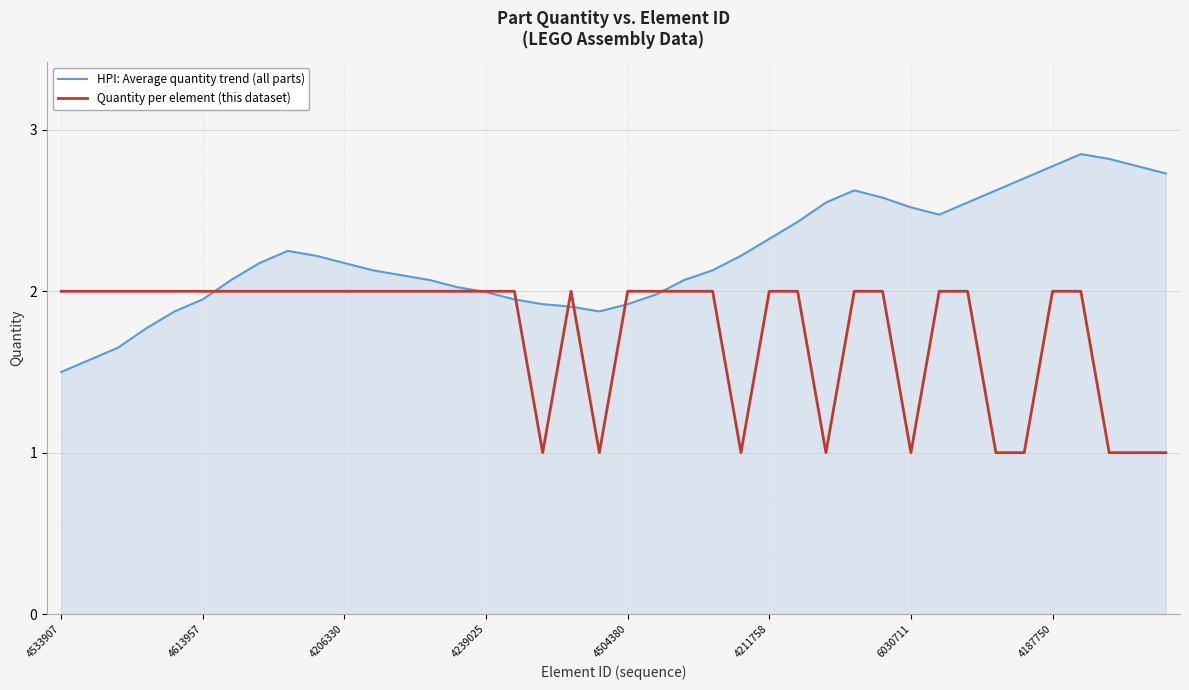

What is the lowest value of the HPI: Average quantity trend (all parts) series?

1.5